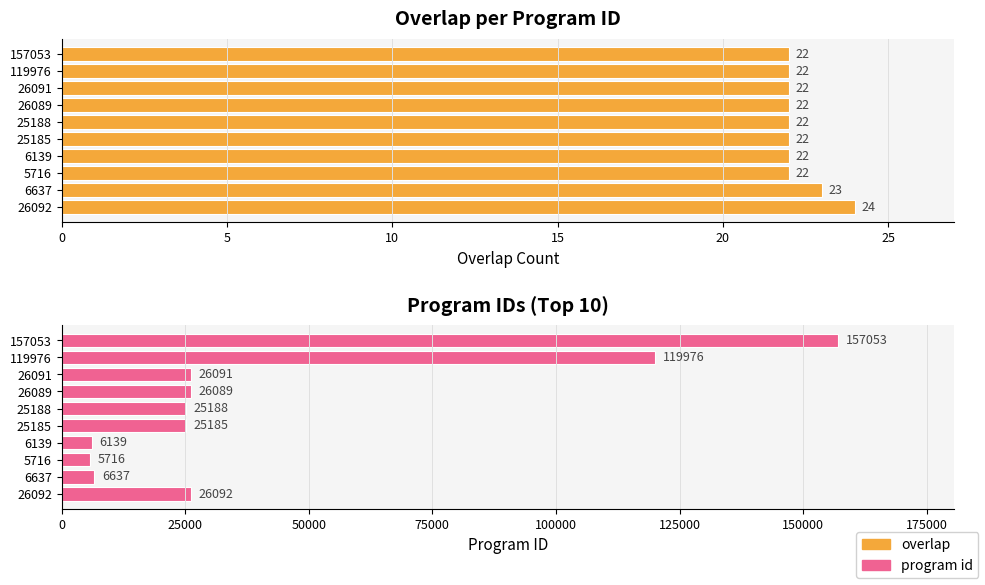

Are the bars grouped side by side (vs. stacked)?

Yes